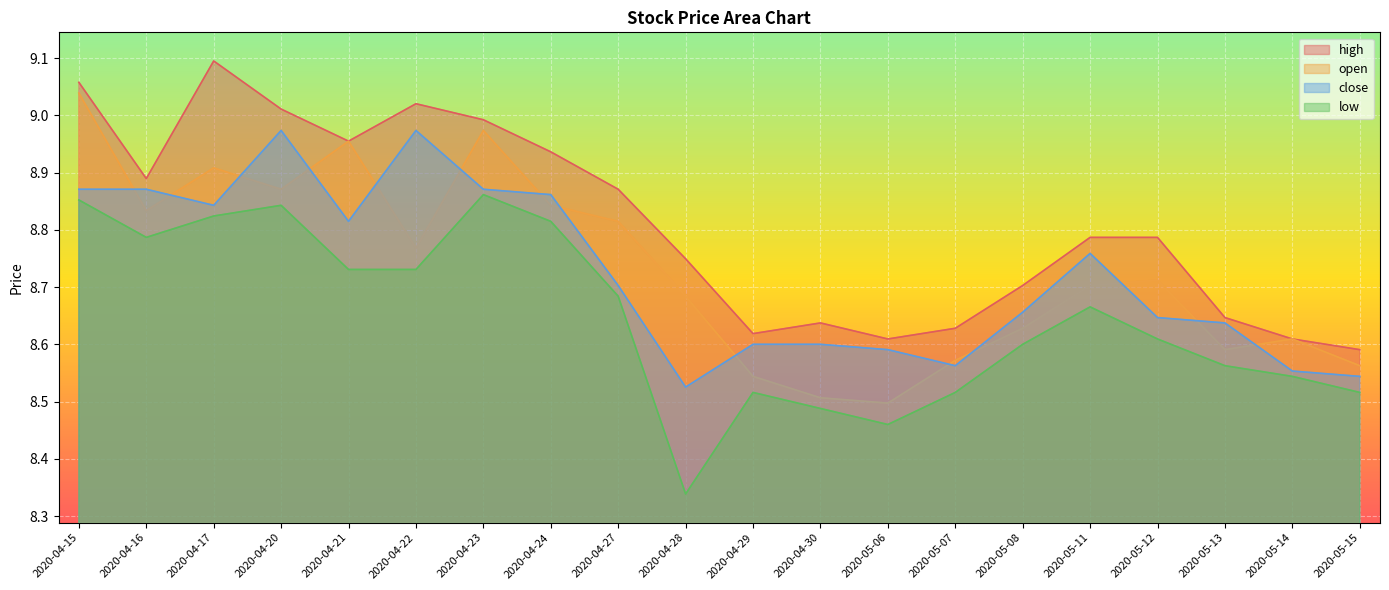

At which label does close reach its minimum?

2020-04-28